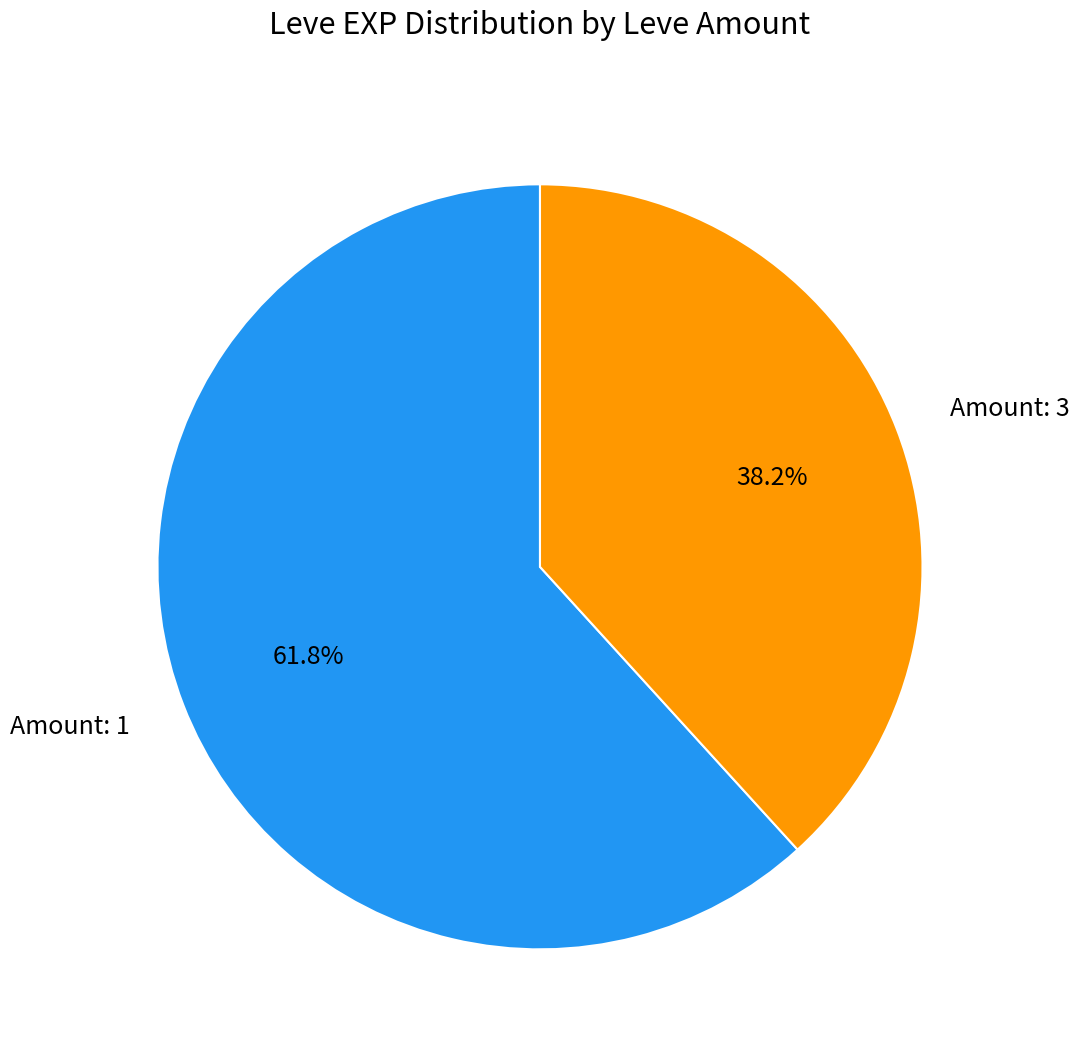

To the nearest percent, what is the difference between the largest and smallest slice percentages?

24%